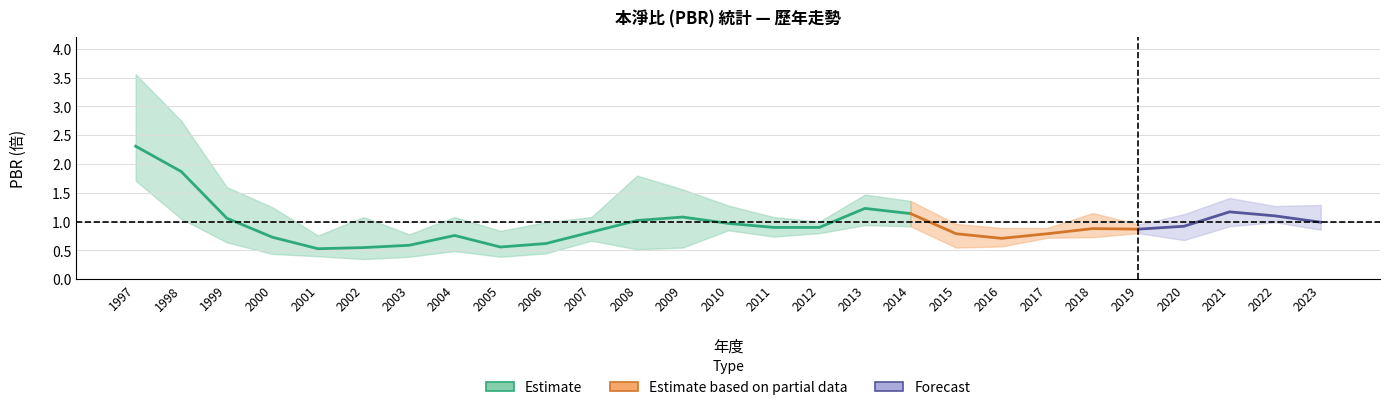

What is the value of the PBR_avg point at the 4th from the left?

0.7